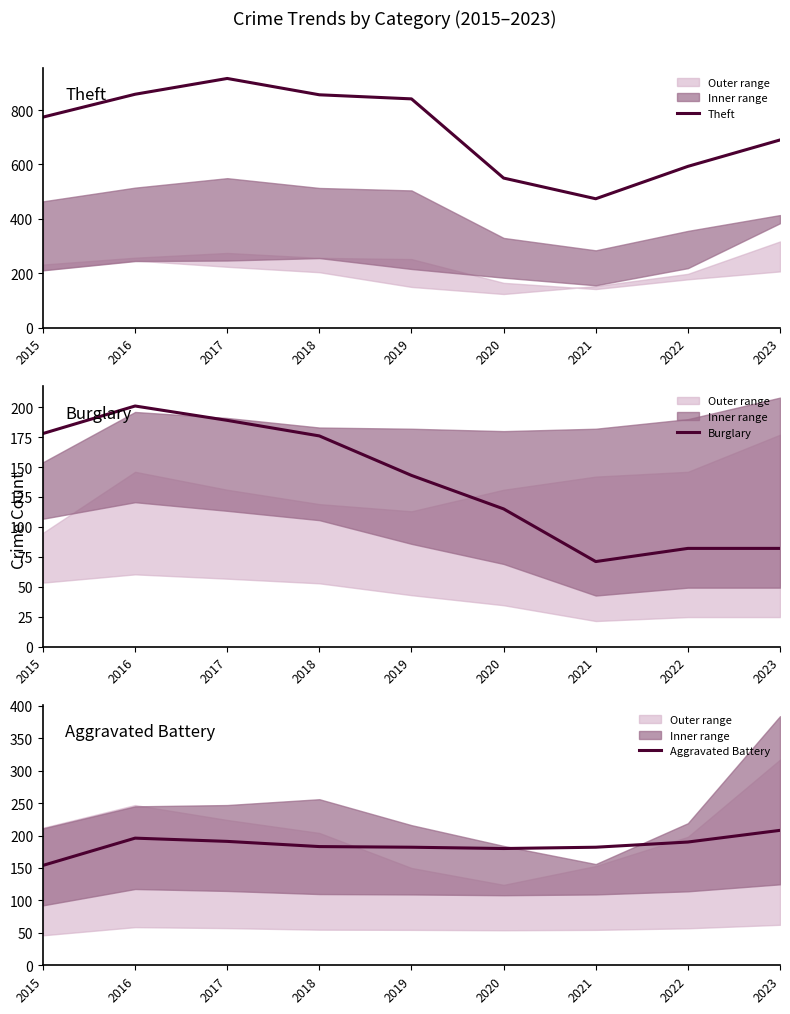

How many data points does each series have?

9